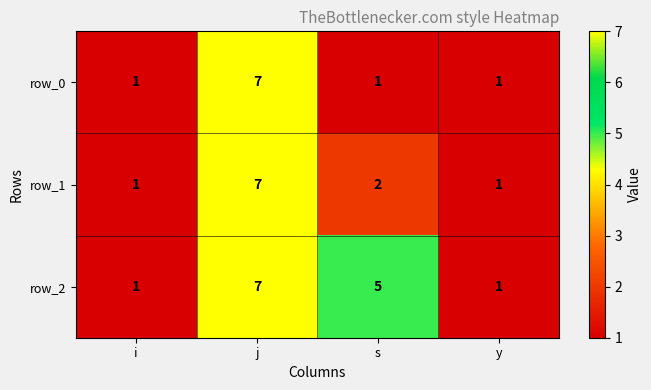

What is the maximum value shown in the chart?

7